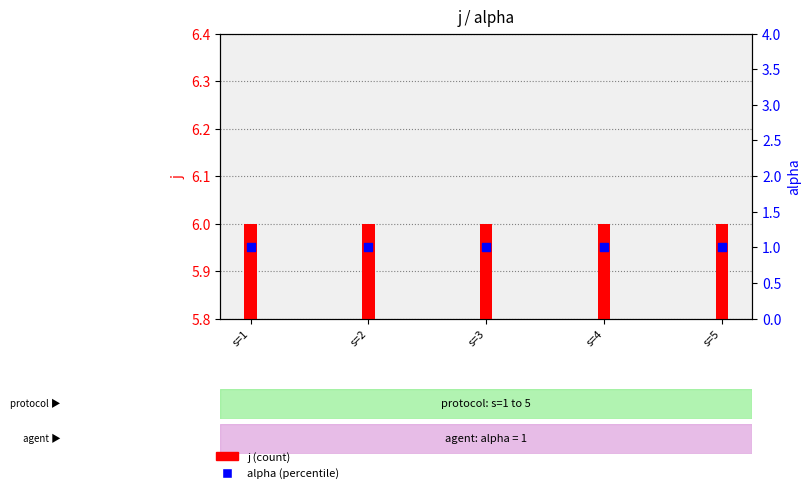

At which category is the sum across all series the highest?

s=1